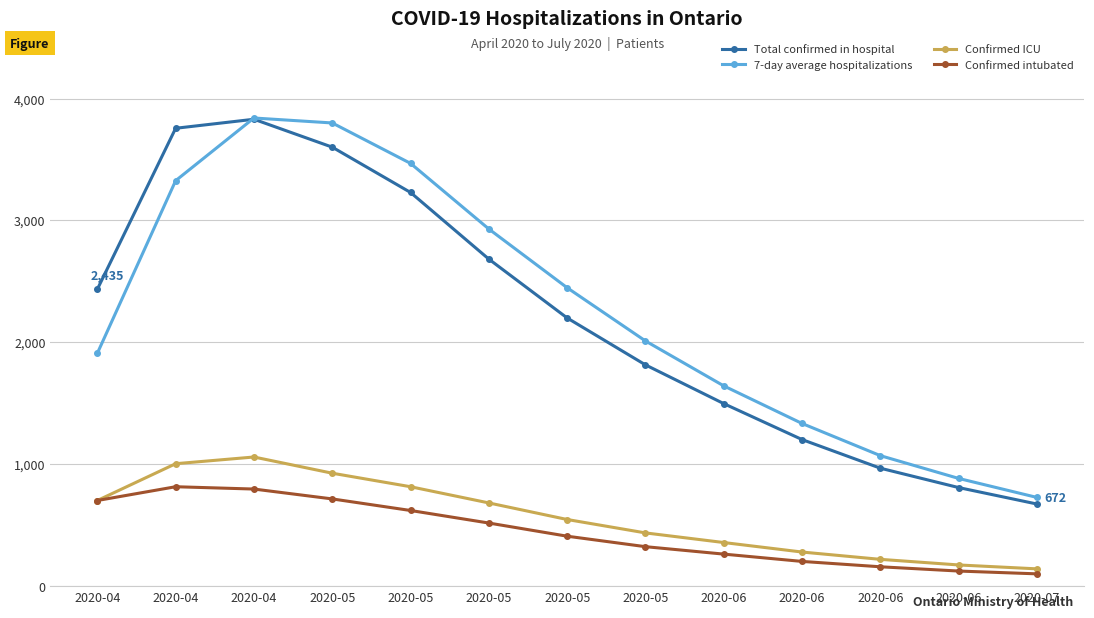

Between which two adjacent categories do 7-day average hospitalizations and Total confirmed in hospital first intersect?

2020-04 and 2020-04